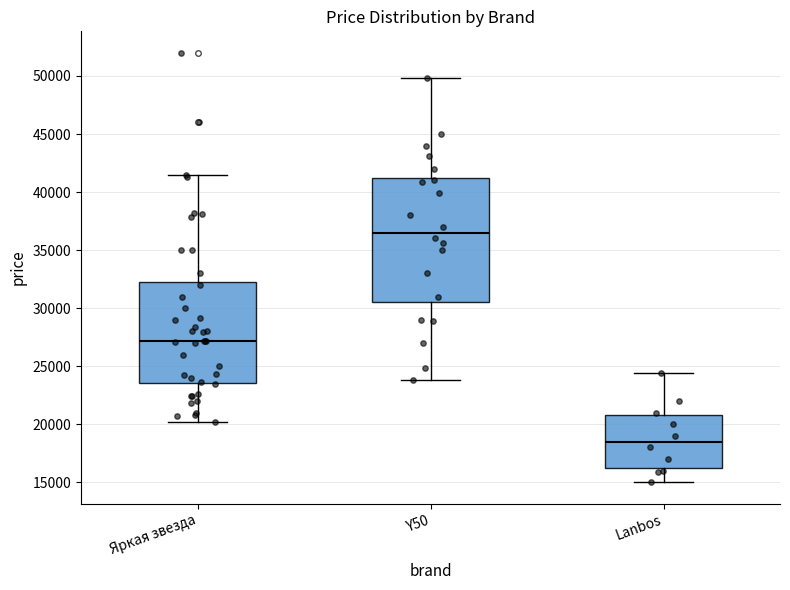

Reading left to right, transcribe this box plot: for each box, give where its median line is, the range the box spans, and where its two whiskers end, as read against the y-axis. The values are not printed on the chart, so give them approximately, as read against the axis.

Яркая звезда: median 27000, box 23500 to 32500, whiskers 20000 to 41500
Y50: median 36500, box 30500 to 41500, whiskers 24000 to 50000
Lanbos: median 18500, box 16500 to 21000, whiskers 15000 to 24500